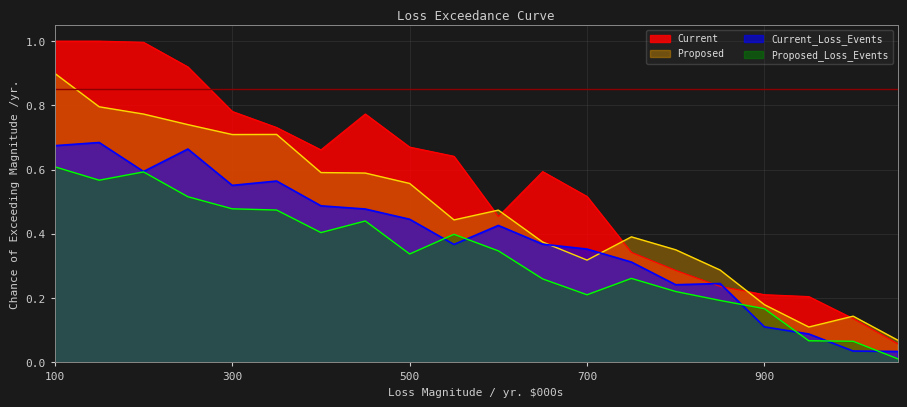

Which series has the largest range (max minus min)?

Current